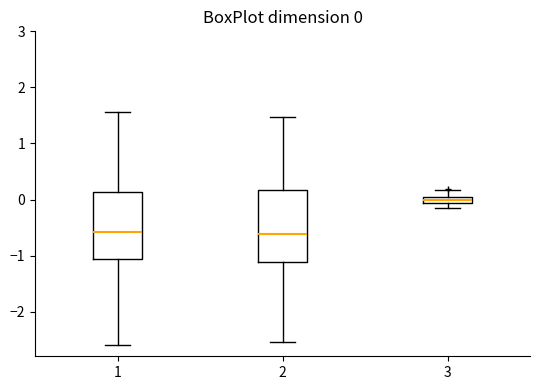

Which box is the tallest, from its lower edge to its upper edge?

2